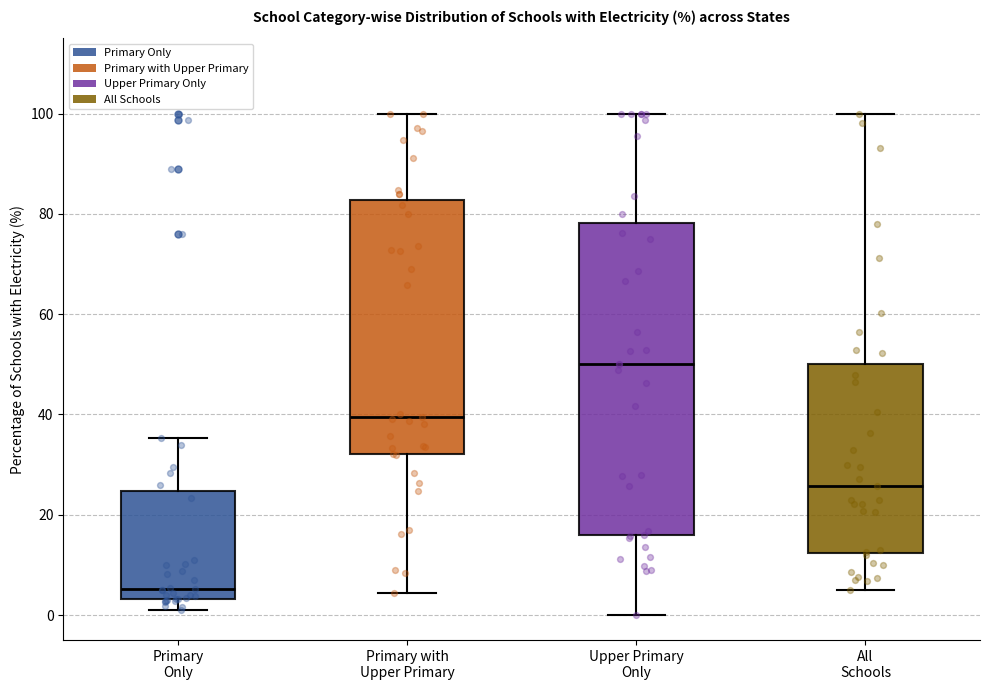

Comparing the boxes themselves (not the whiskers), which one is the tallest?

Upper Primary Only